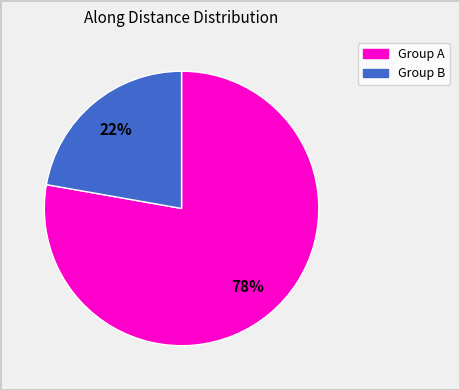

Does any single category account for the majority?

Yes